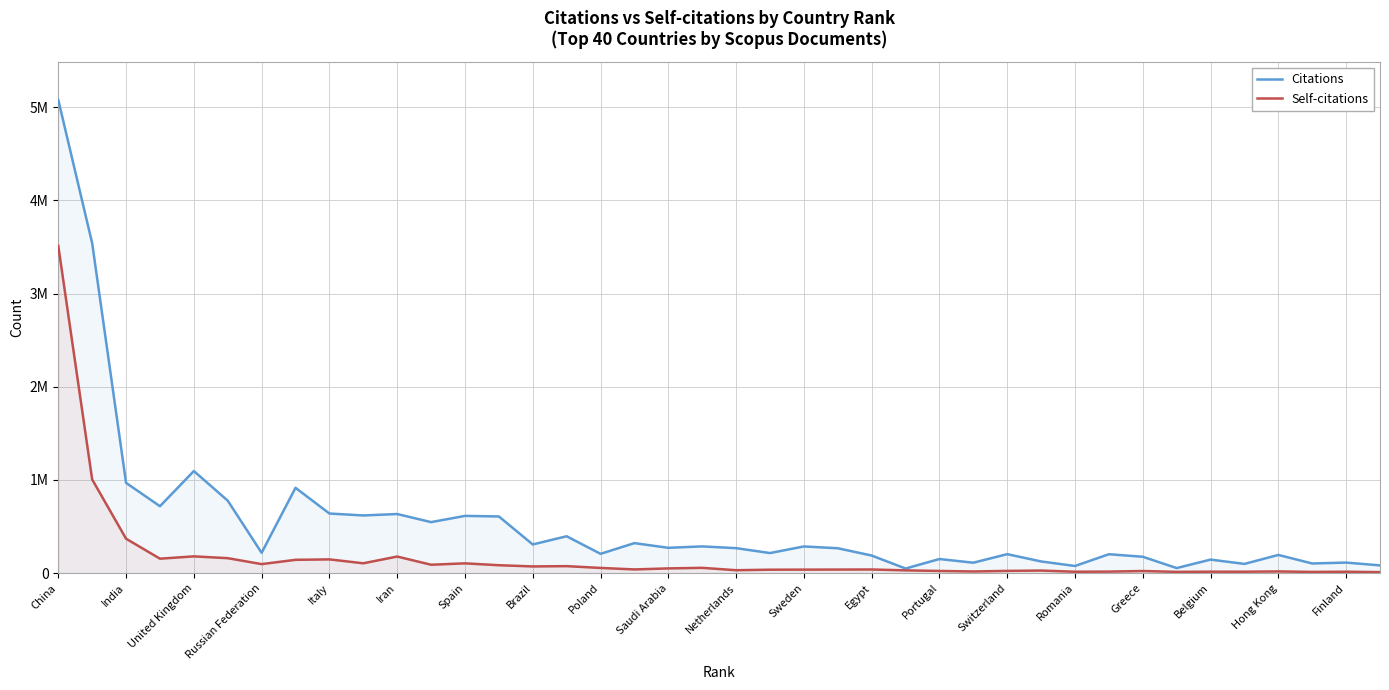

Does the chart have visible grid lines?

Yes